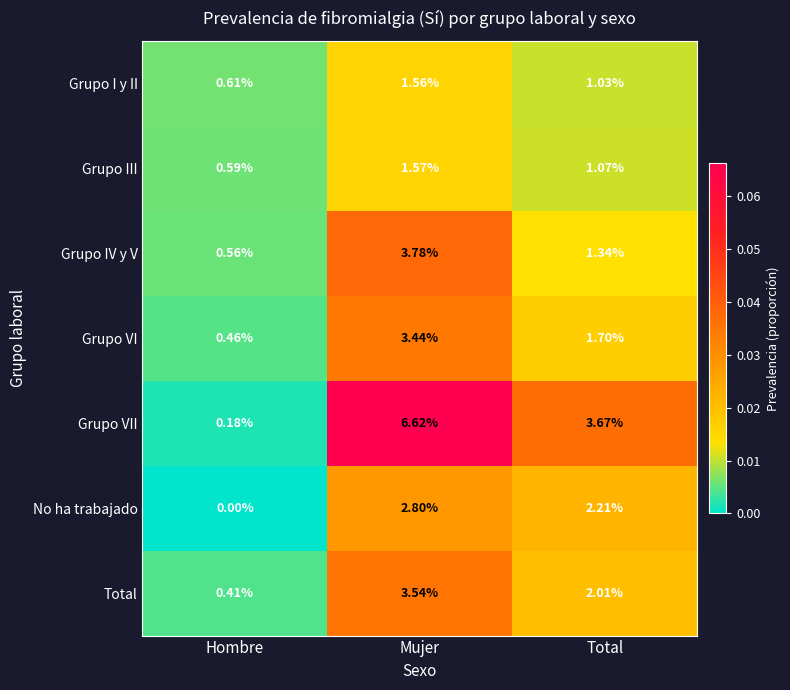

What is the total value across all series at Mujer?

23.3